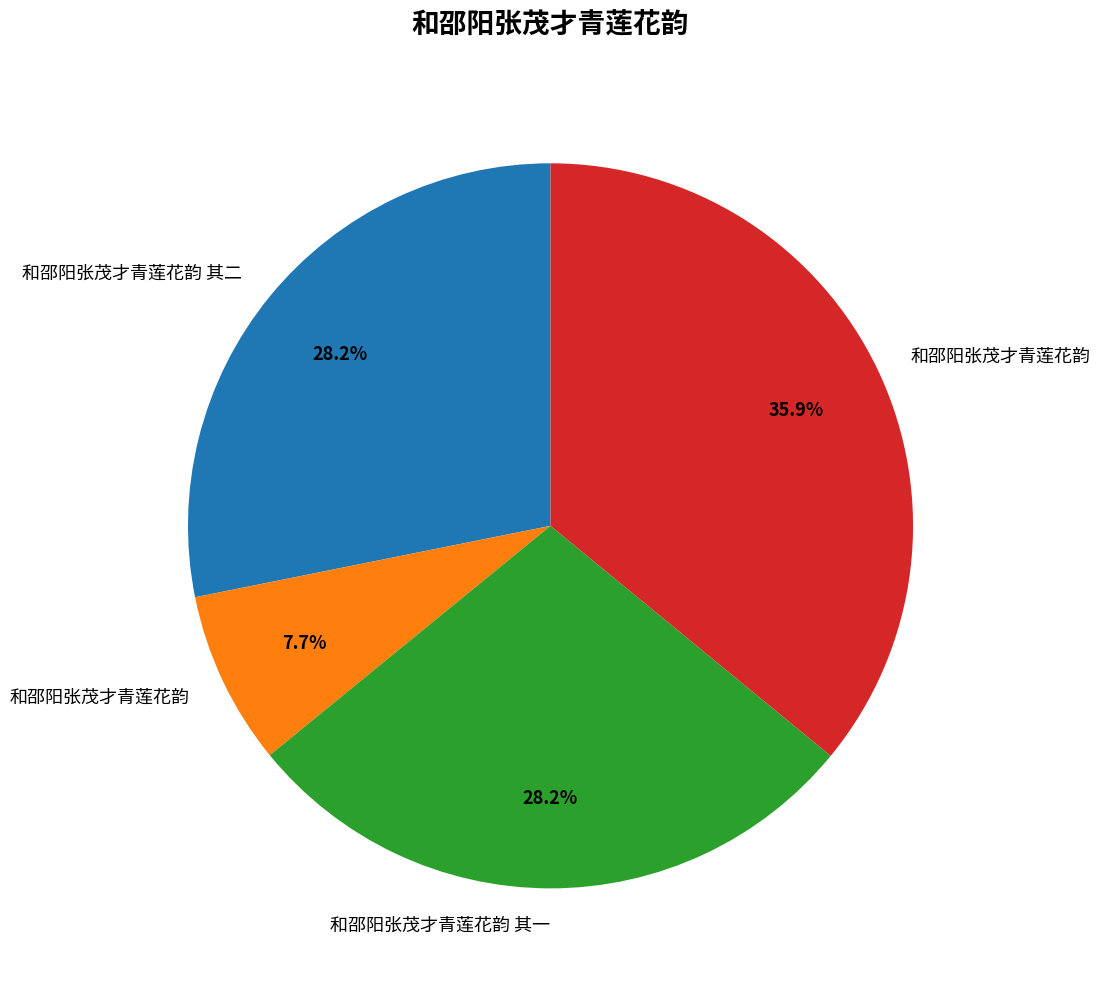

Does any single category account for the majority?

No